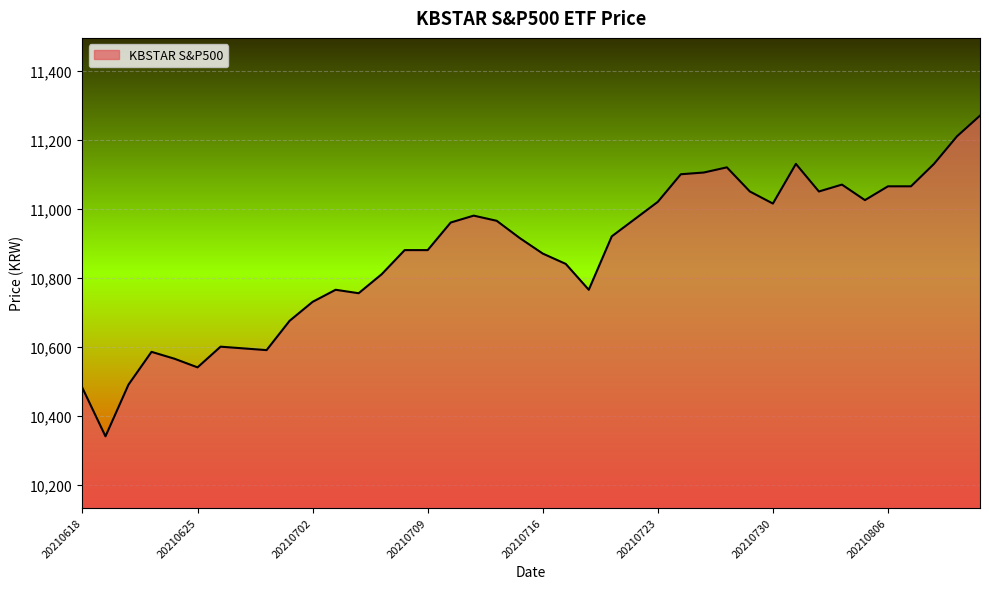

What is the greatest value displayed?

11270